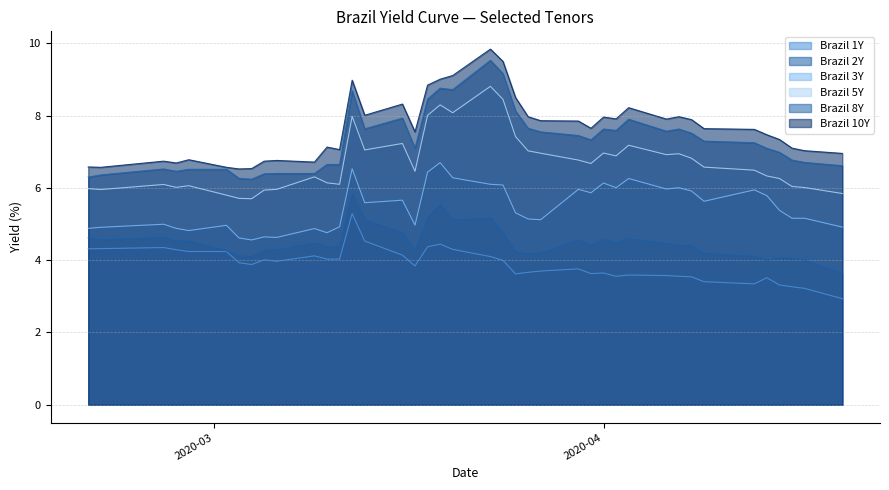

What is the label of the 21st point from the right?

2020-03-20